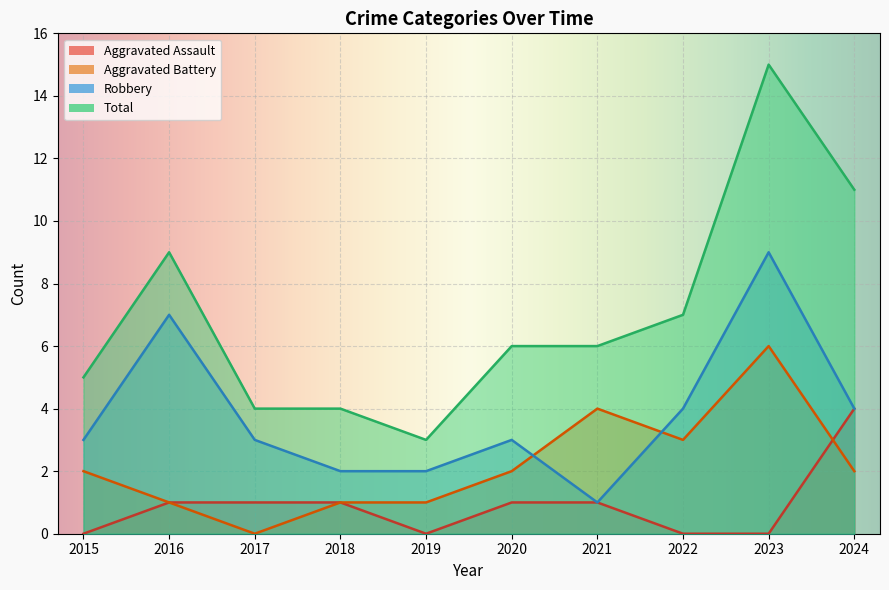

Where does the Aggravated Assault series first go above 1?

2024